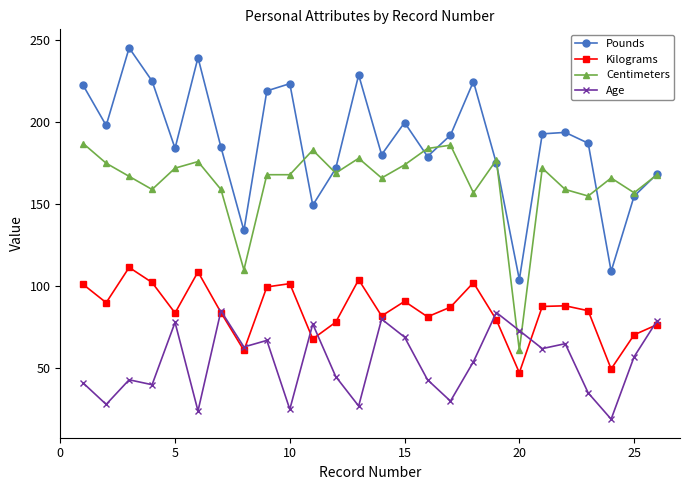

Which series has the widest spread of values?

Pounds